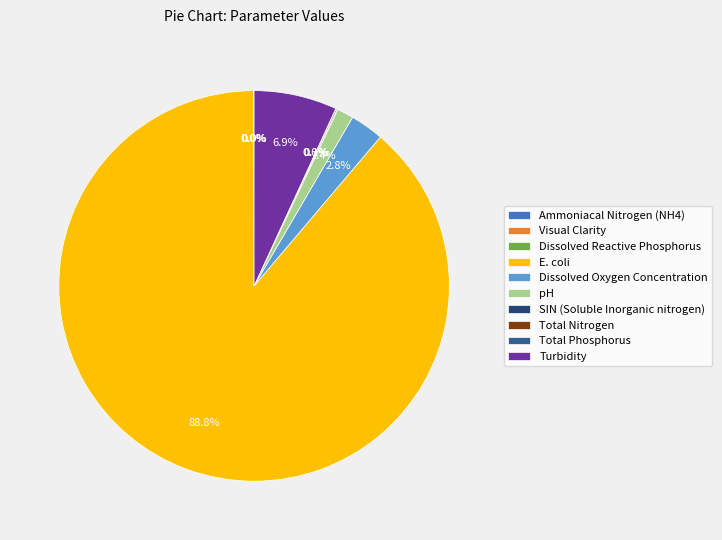

Approximately how many times larger is the value at E. coli compared to Turbidity?

12.9